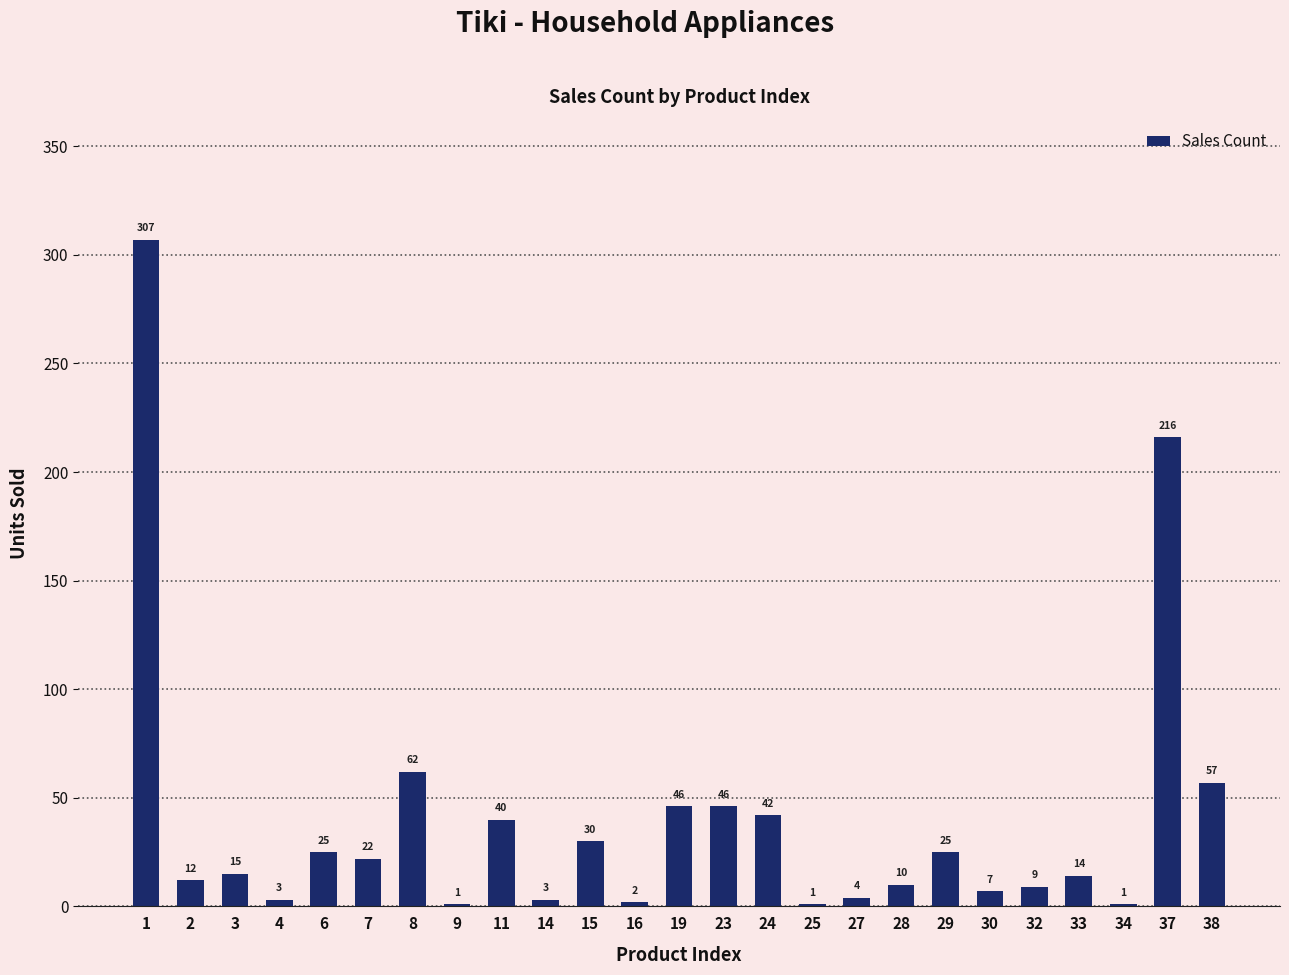

How many categories are shown in the chart?

25